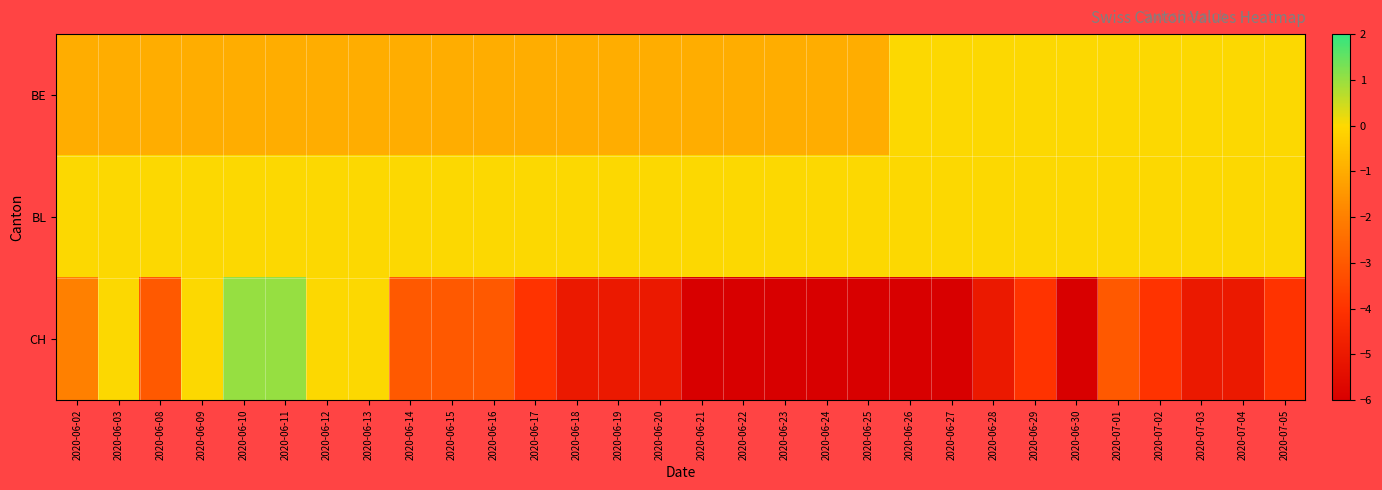

Count the number of categories in the chart.

30